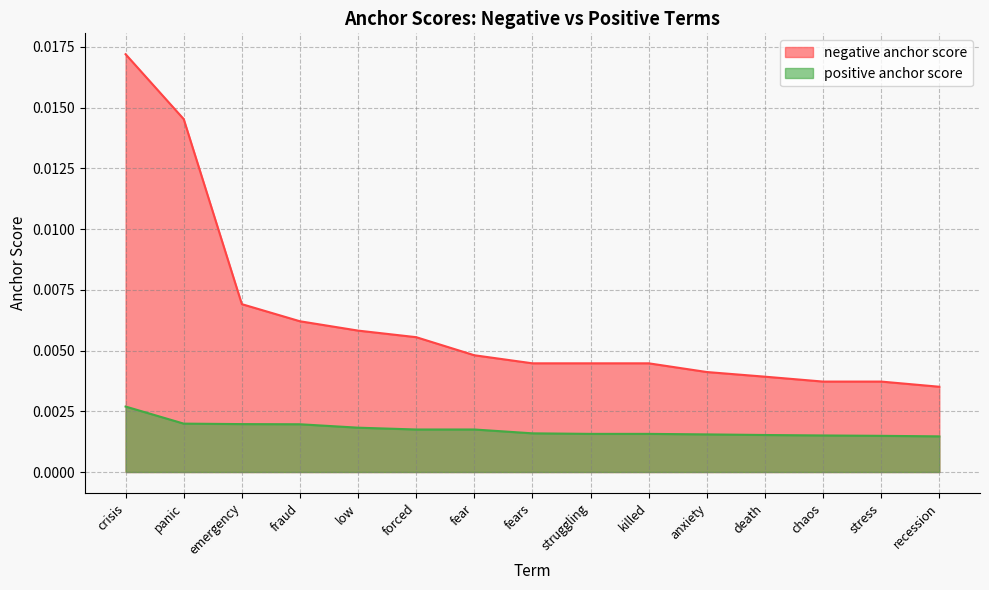

True or false: positive anchor score and negative anchor score cross at least once.

False